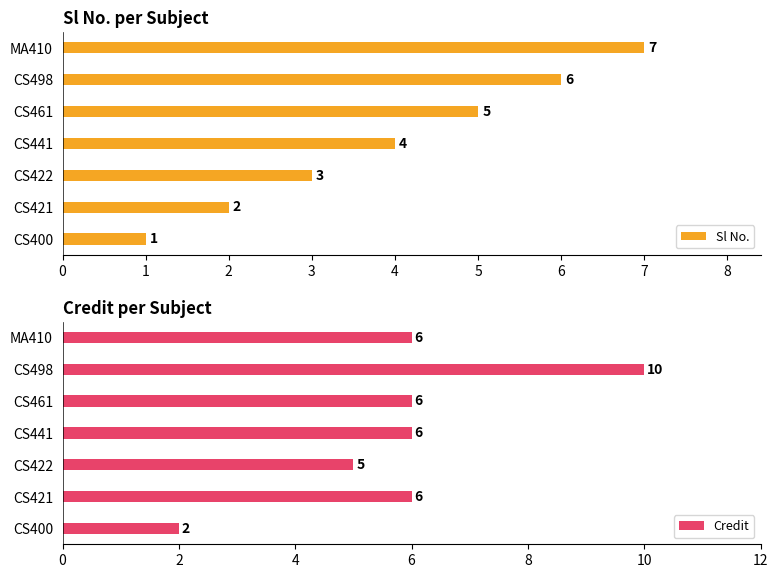

The value of Sl No. at CS498 is 6. True or false?

True